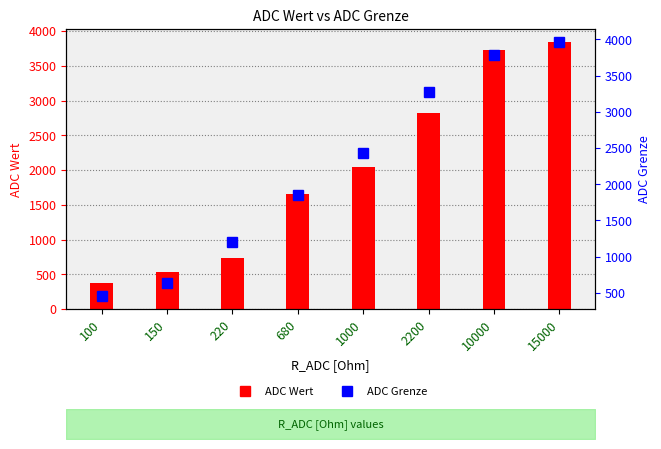

What are all the series names shown in the legend?

ADC Wert, ADC Grenze